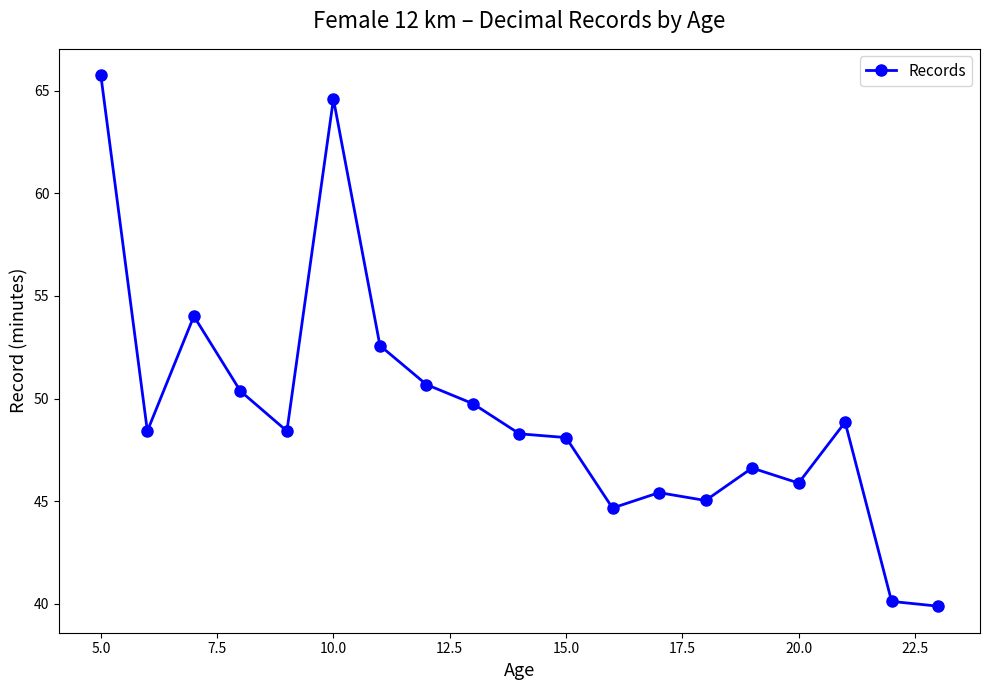

True or false: there are more than 0 points higher than both neighbors.

True